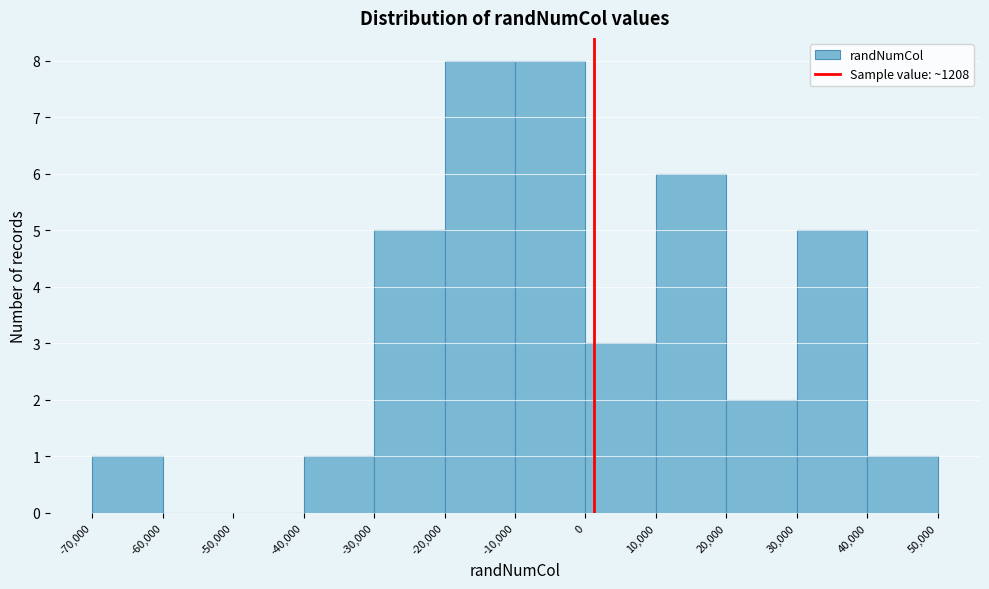

Reading left to right, list every bar in this chart as the range it spans on the x-axis followed by its height. The values are not printed on the chart, so give them approximately, as read against the axis.

-70,000 to -60,000: 1
-60,000 to -50,000: 0
-50,000 to -40,000: 0
-40,000 to -30,000: 1
-30,000 to -20,000: 5
-20,000 to -10,000: 8
-10,000 to 0: 8
0 to 10,000: 3
10,000 to 20,000: 6
20,000 to 30,000: 2
30,000 to 40,000: 5
40,000 to 50,000: 1